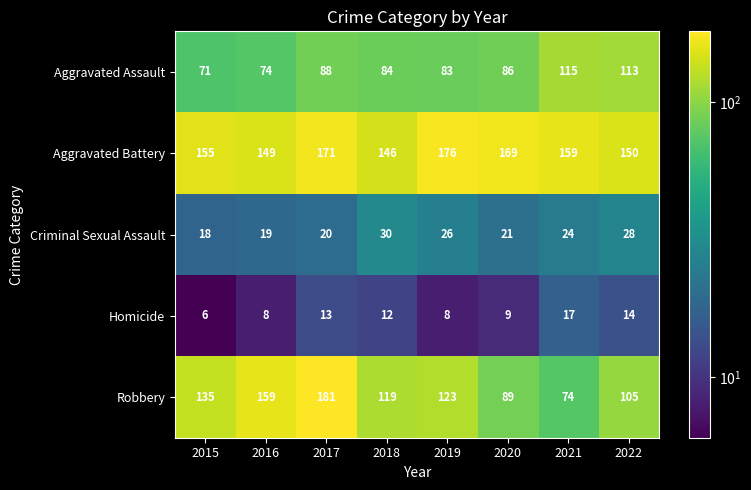

At which category is the sum across all series the highest?

2017